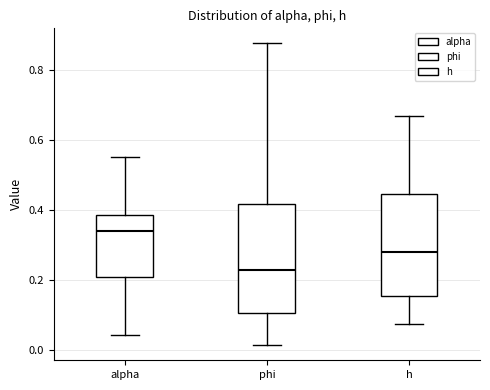

Which box's median line is the highest?

alpha